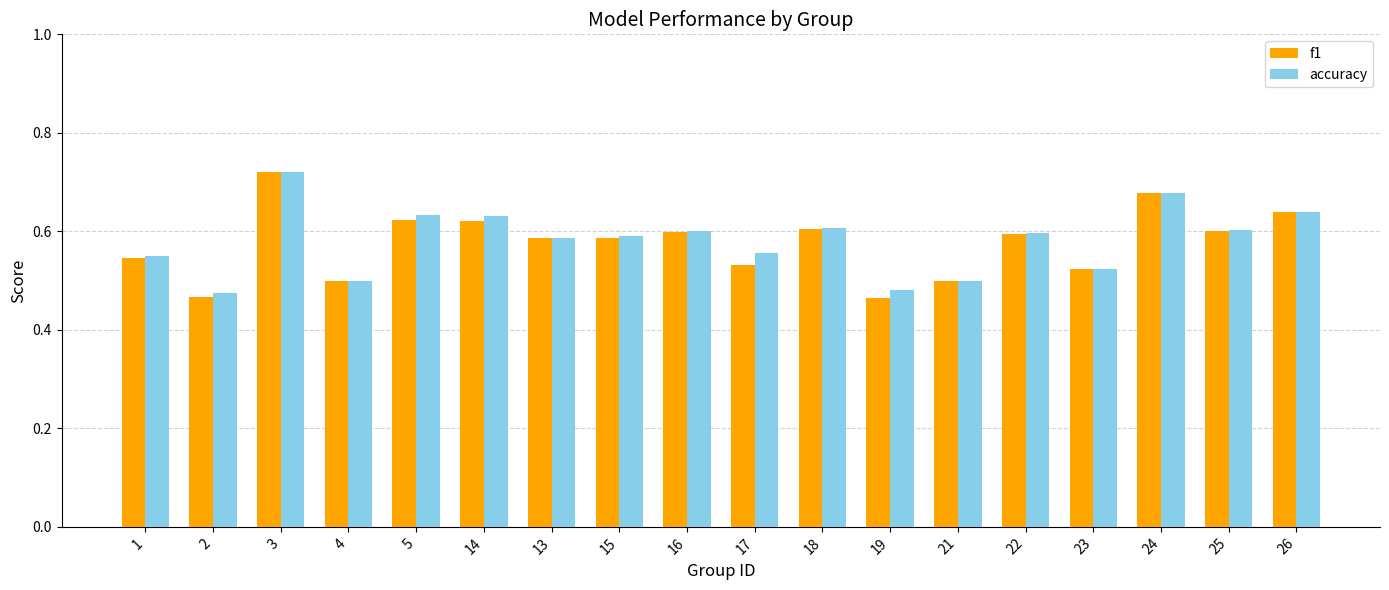

True or false: accuracy has a value of 0.8 at 13.

False